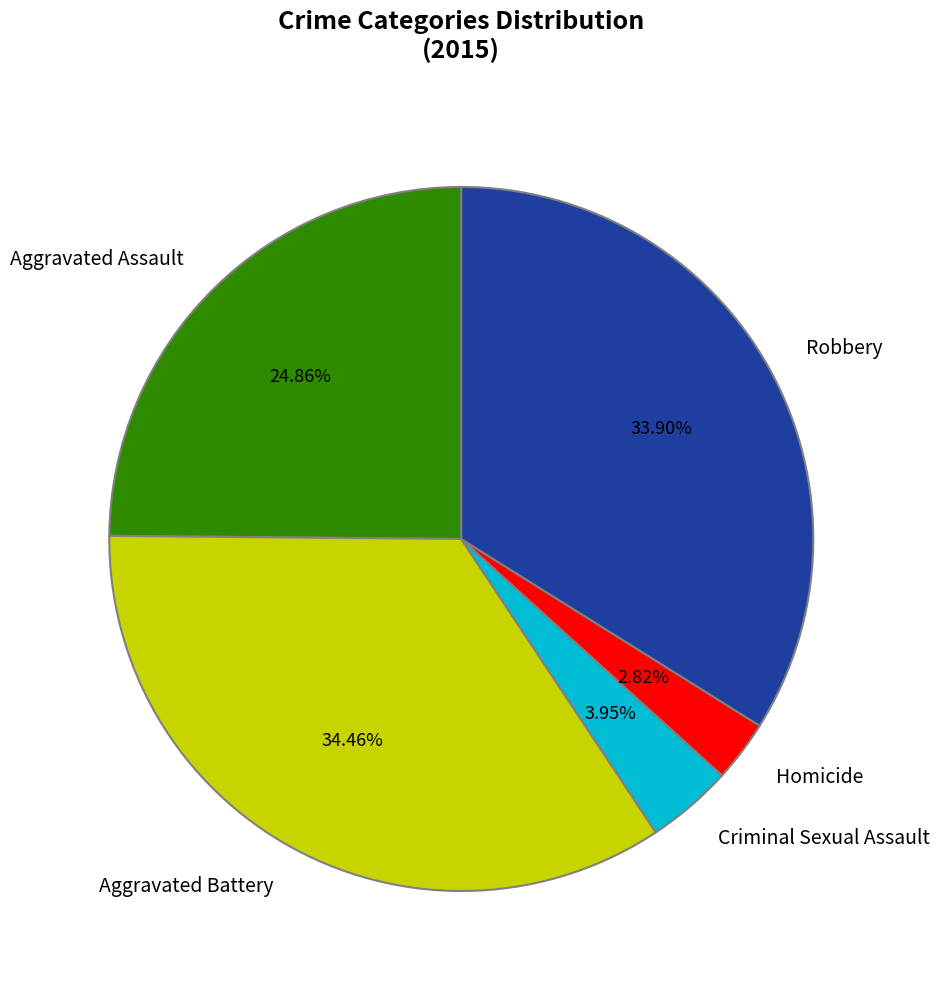

Which category has the biggest portion of the pie?

Aggravated Battery